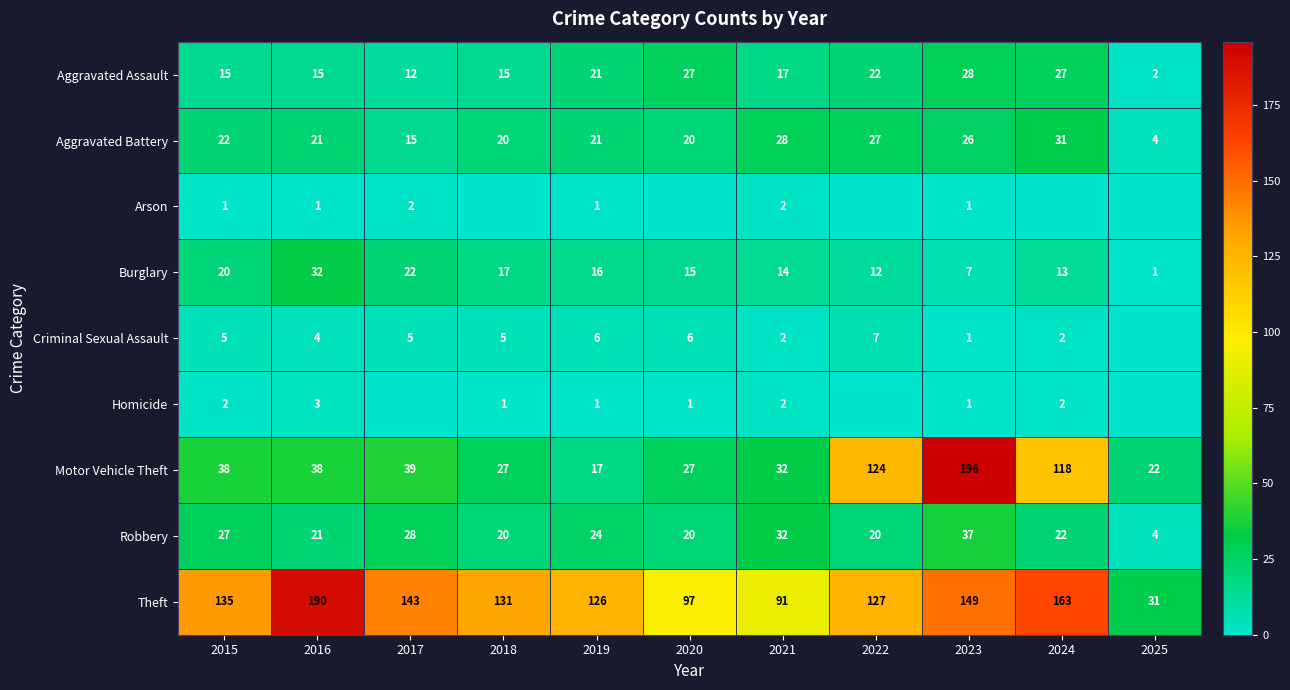

At which category does the chart reach its minimum across all series?

2018